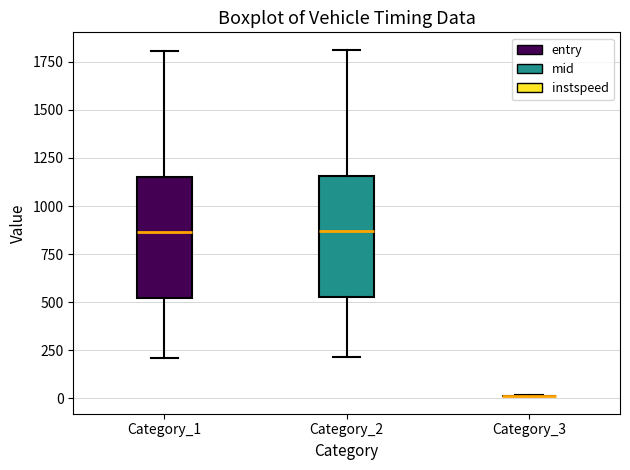

Reading left to right, transcribe this box plot: for each box, give where its median line is, the range the box spans, and where its two whiskers end, as read against the y-axis. The values are not printed on the chart, so give them approximately, as read against the axis.

Category_1: median 850, box 500 to 1150, whiskers 200 to 1800
Category_2: median 850, box 550 to 1150, whiskers 200 to 1800
Category_3: box collapsed to a line at 0, whiskers 0 to 0